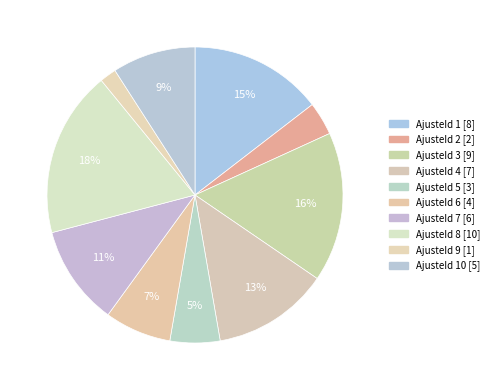

What is the largest slice in the pie chart?

AjusteId 8 [10]